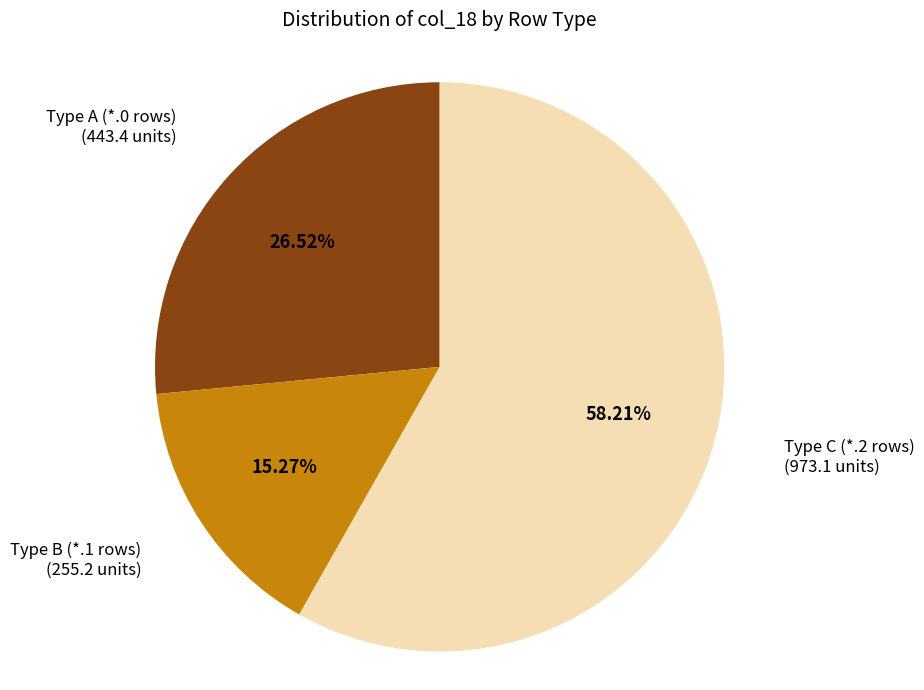

To the nearest percent, what is the difference between the largest and smallest slice percentages?

43%